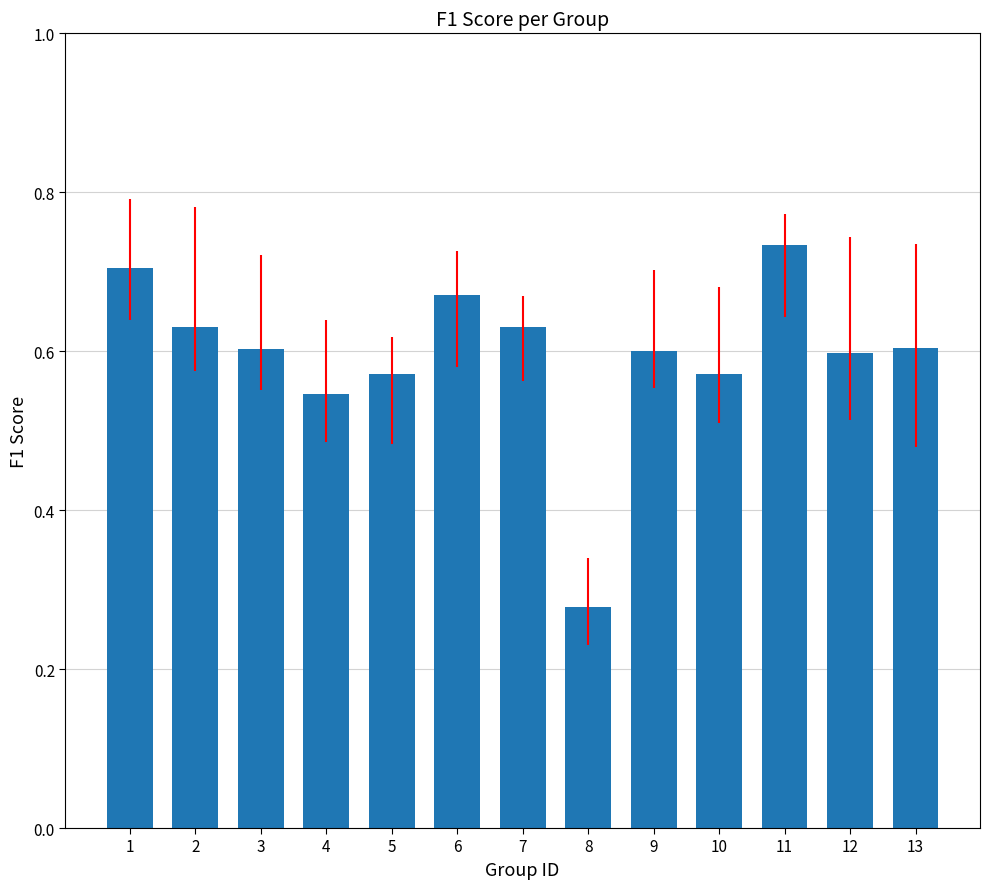

How many categories are shown in the chart?

13